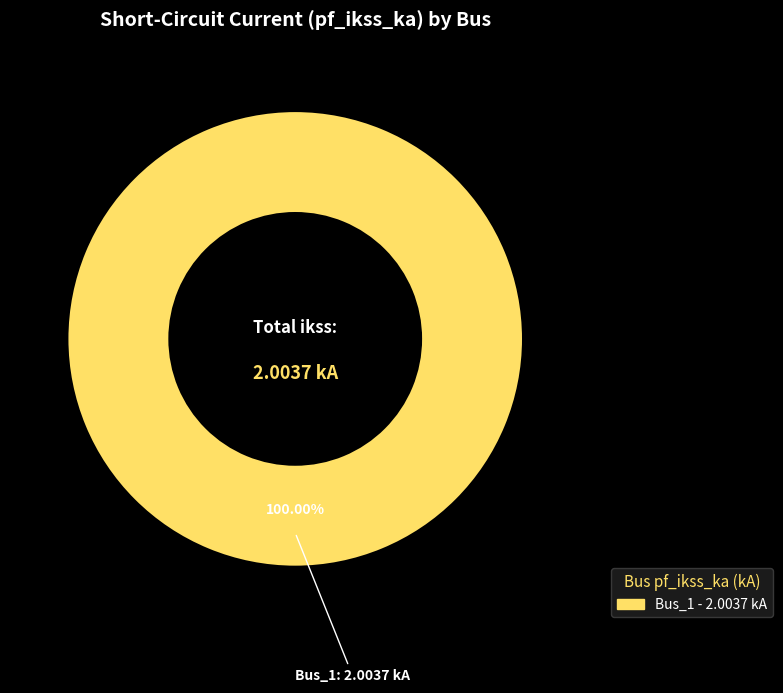

Is there a majority slice in this chart?

Yes